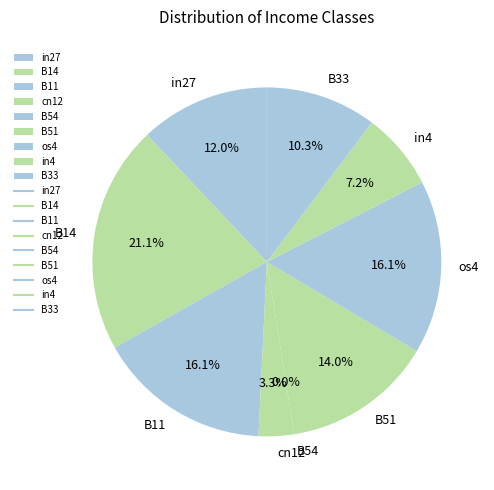

To the nearest percent, what is the difference between the os4 and B51 slice percentages?

2%